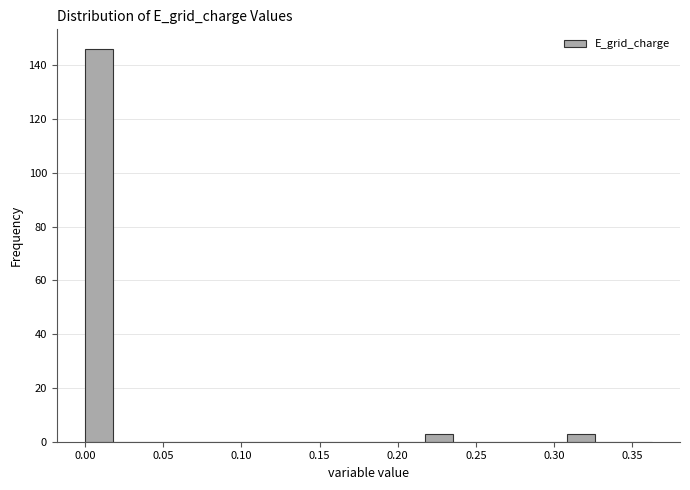

Around what value on the x-axis is the tallest bar? Give the approximate position of its centre, as read against the axis.

0.010